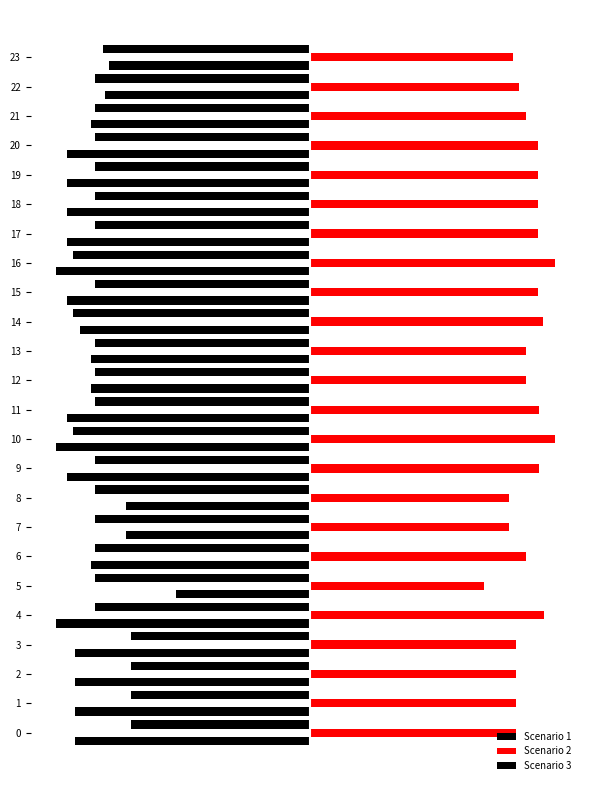

Which has a higher value, 18 or 13?

18